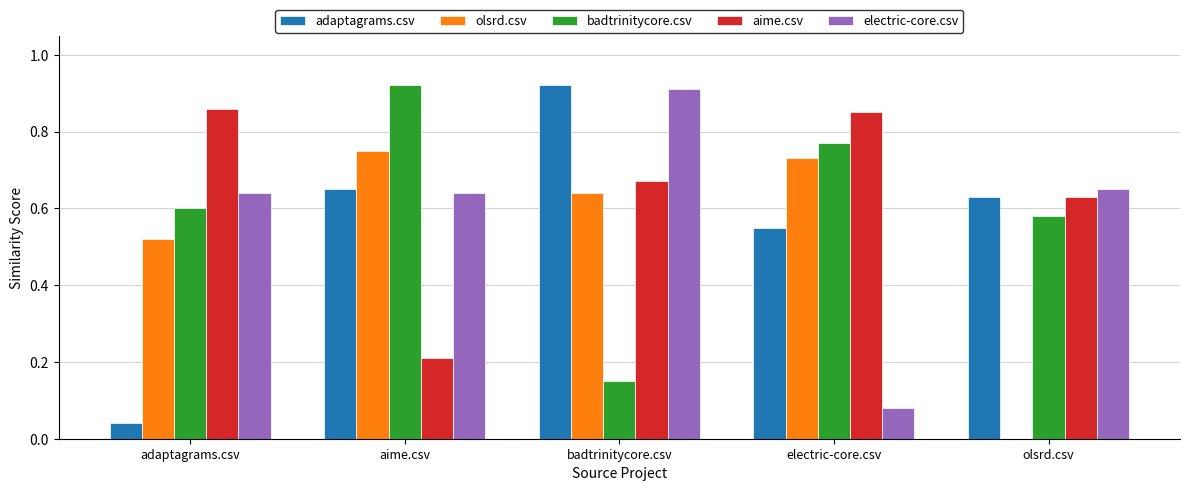

The olsrd.csv series shows 1.2 at aime.csv. True or false?

False